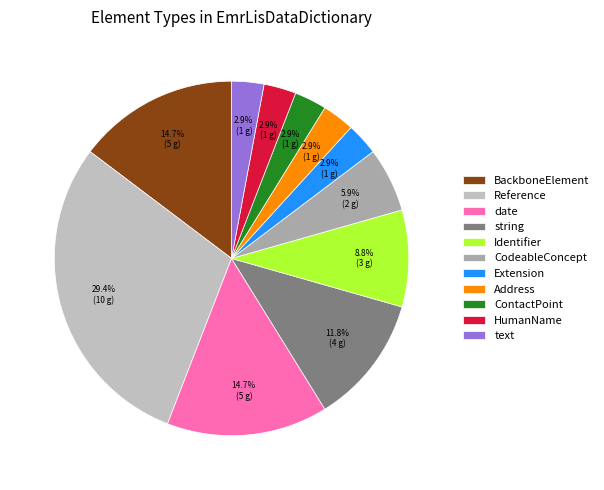

Rank the categories by value from lowest to highest.

Extension, Address, ContactPoint, HumanName, text, CodeableConcept, Identifier, string, BackboneElement, date, Reference